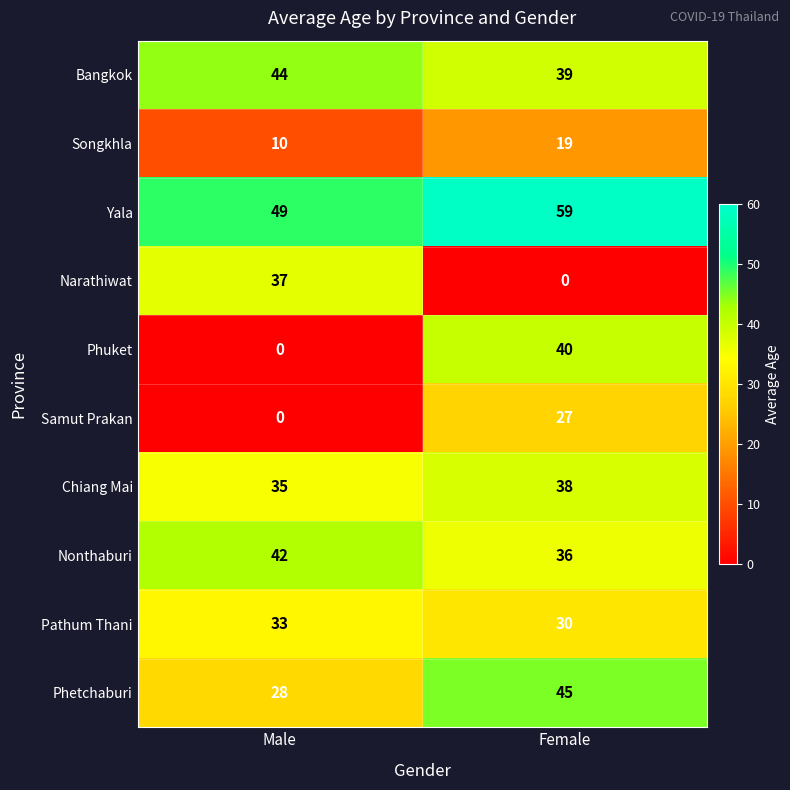

At which label is Songkhla closest to 14?

Male